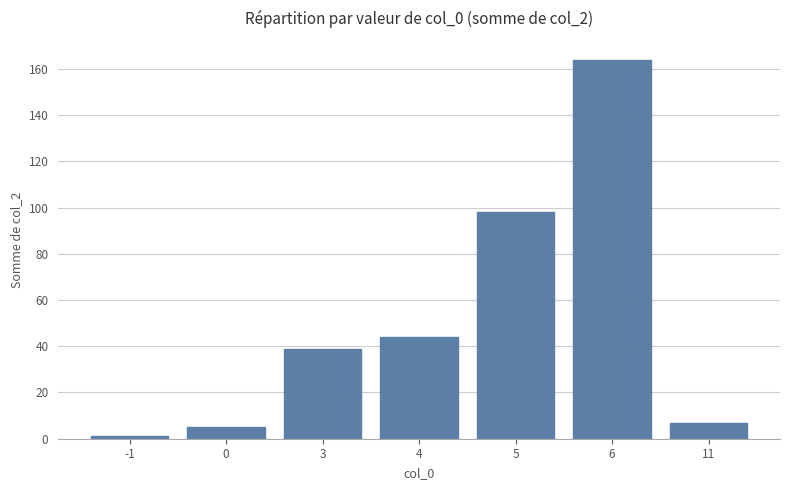

At which label is the value closest to 82?

5